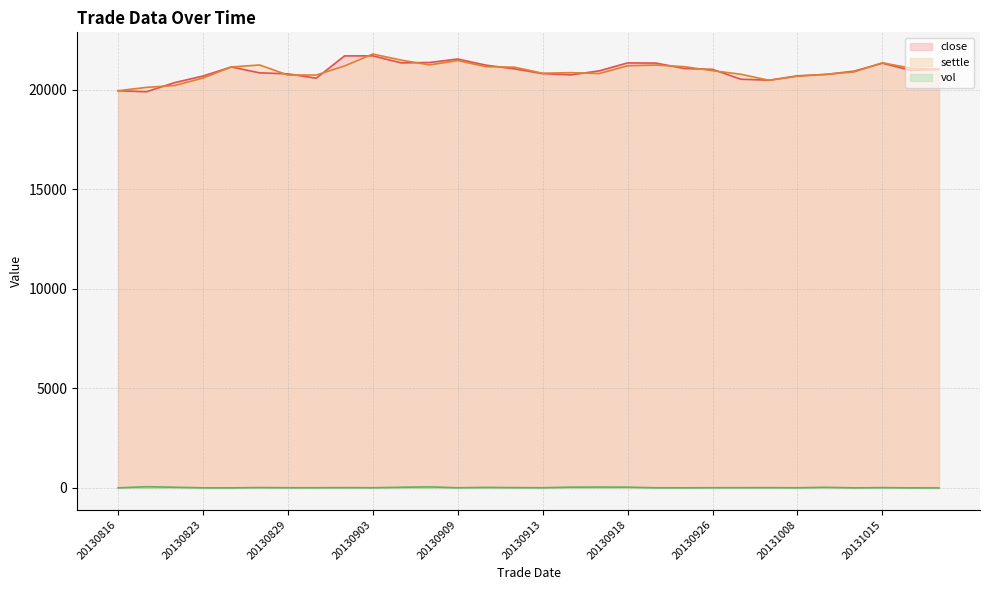

What are all the series names shown in the legend?

close, settle, vol